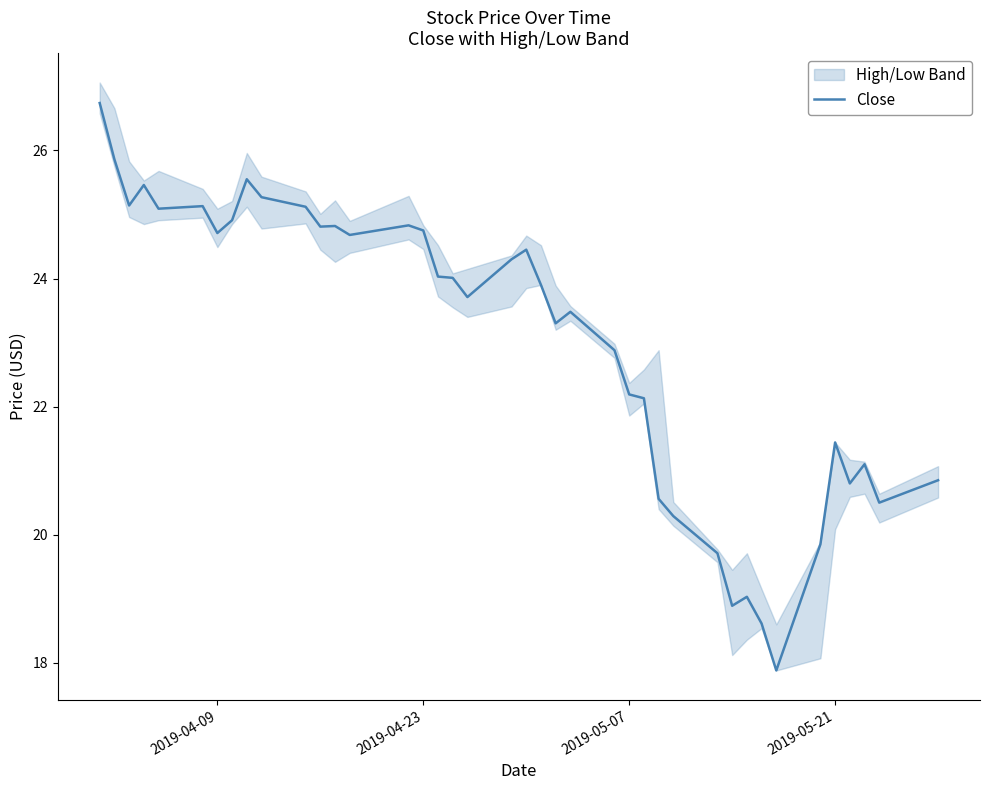

True or false: there are more than 2 points higher than both neighbors.

True